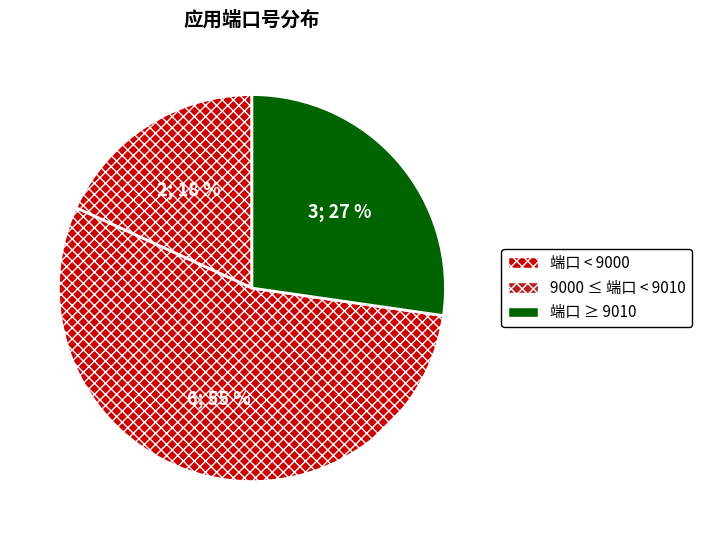

How many slices are in this pie chart?

3